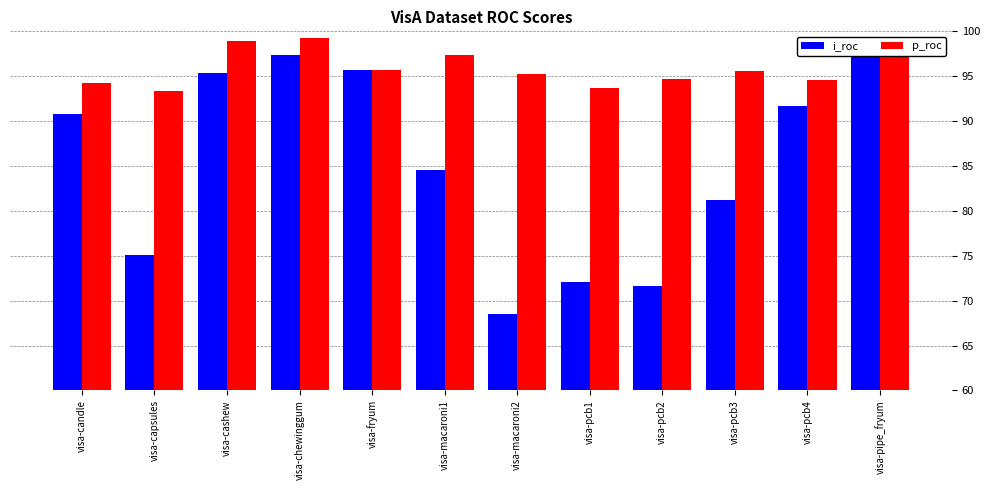

Rank the categories by i_roc value from lowest to highest.

visa-macaroni2, visa-pcb2, visa-pcb1, visa-capsules, visa-pcb3, visa-macaroni1, visa-candle, visa-pcb4, visa-cashew, visa-fryum, visa-chewinggum, visa-pipe_fryum